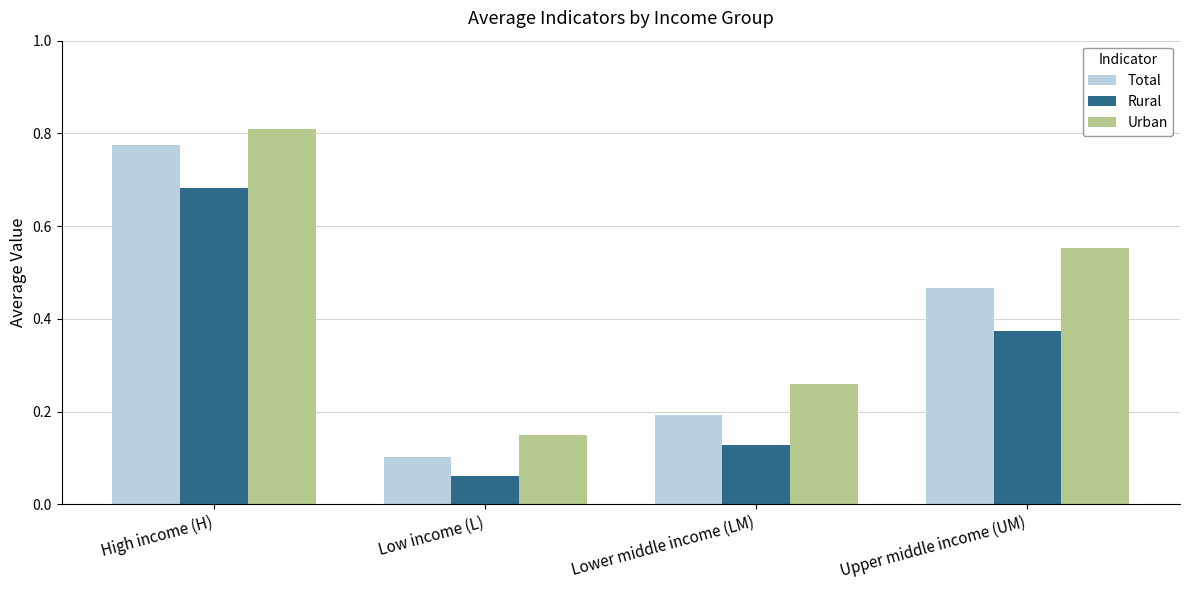

Which series changed the most between High income (H) and Lower middle income (LM)?

Total